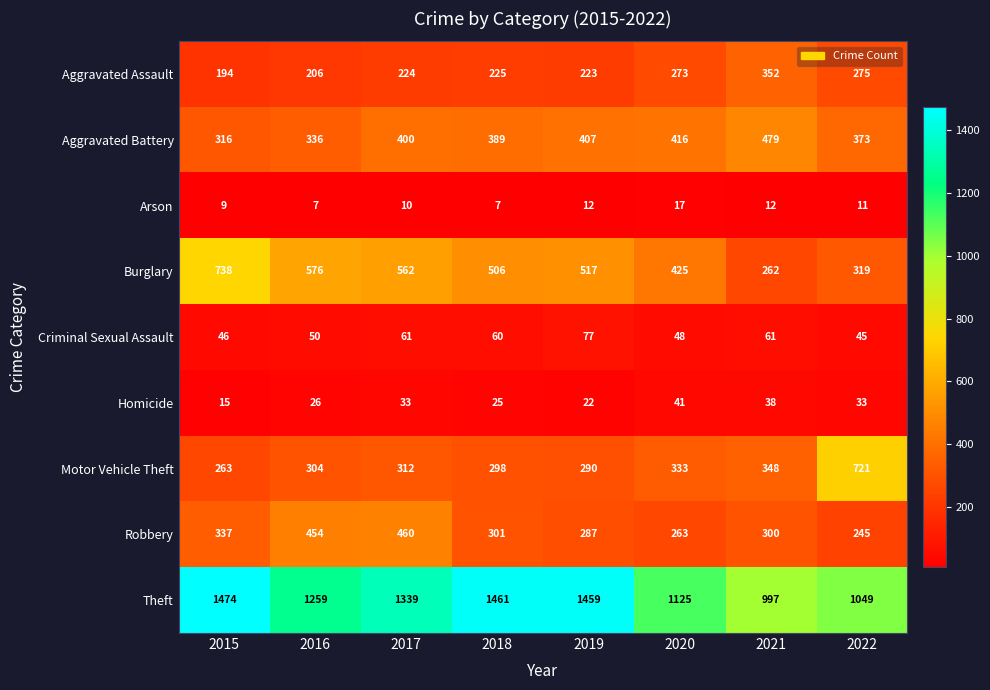

What is the difference between the maximum and minimum values in the Criminal Sexual Assault series?

32